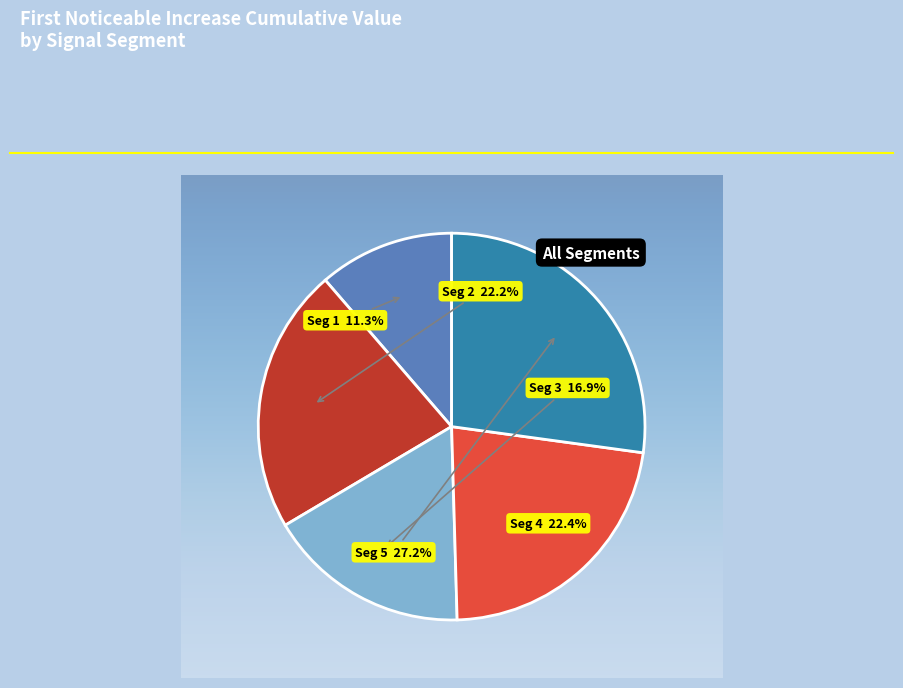

Does any single category account for the majority?

No